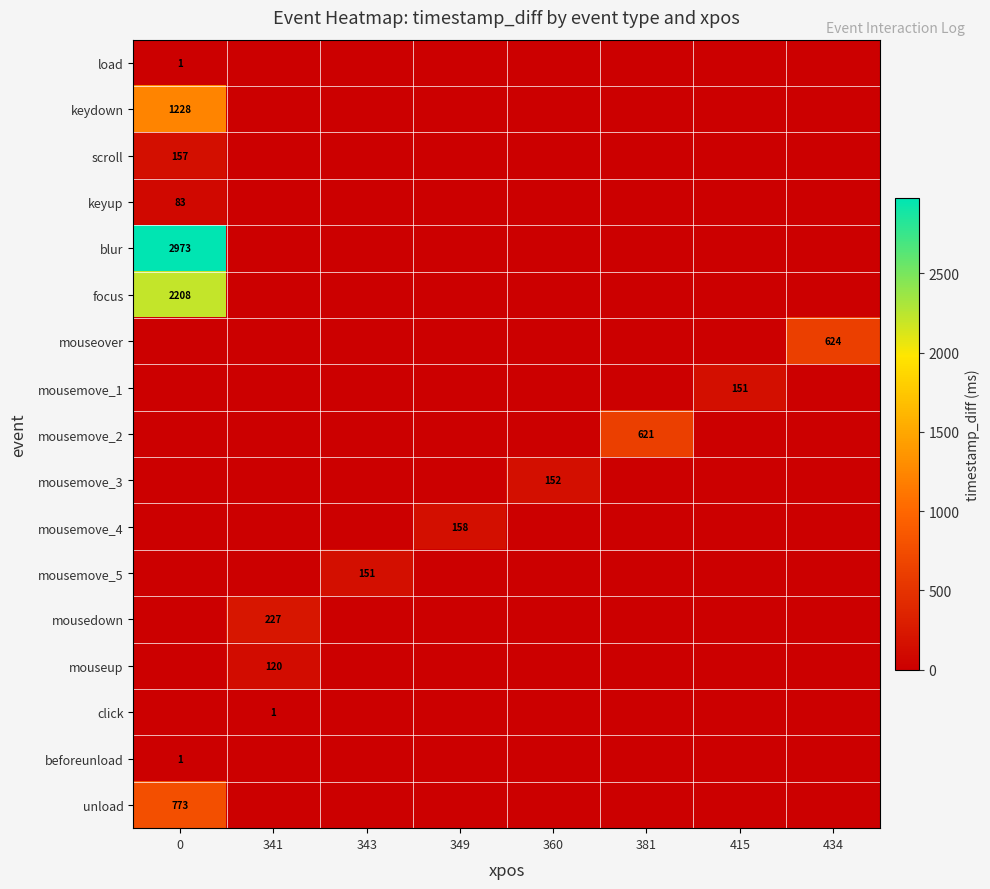

The value of mousemove_5 at 343 is 73. True or false?

False